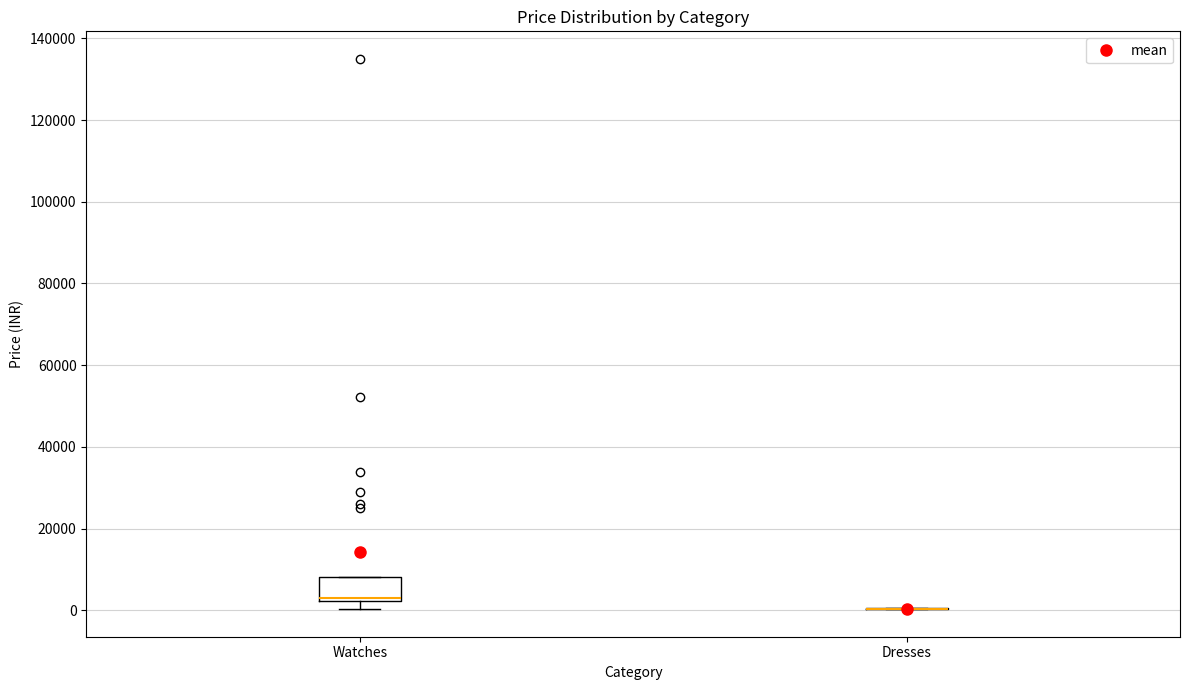

Reading left to right, read every box against the y-axis: the position of its median line, the range the box covers, and the ends of its whiskers. The values are not printed on the chart, so give them approximately, as read against the axis.

Watches: median 2000 (just above the box's lower edge), box 2000 to 8000, whiskers 0 to 8000
Dresses: box collapsed to a line at 0, whiskers 0 to 0